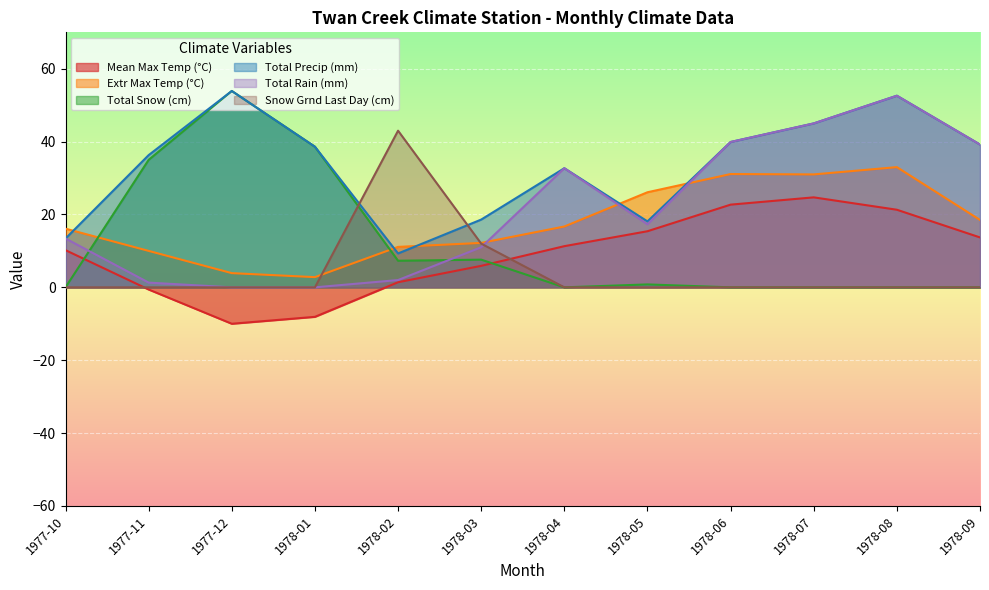

True or false: Total Precip (mm) has a value of 39.2 at 1978-09.

True